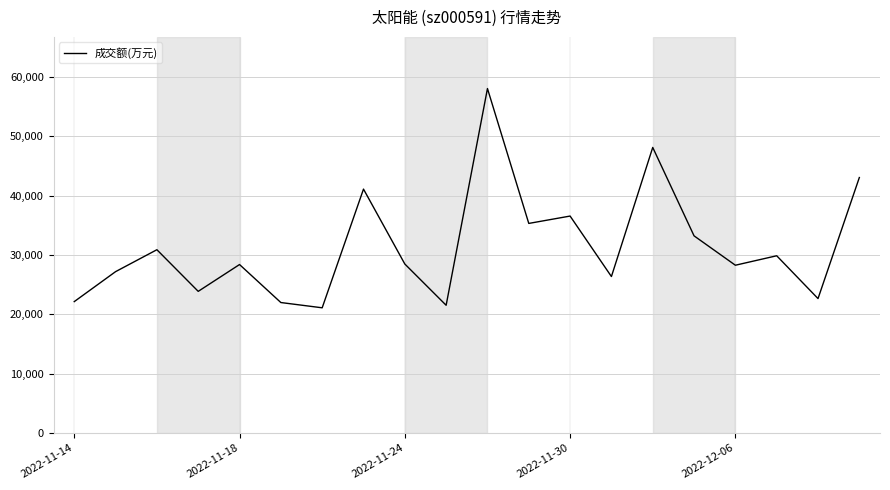

What is the minimum value shown in the chart?

21083